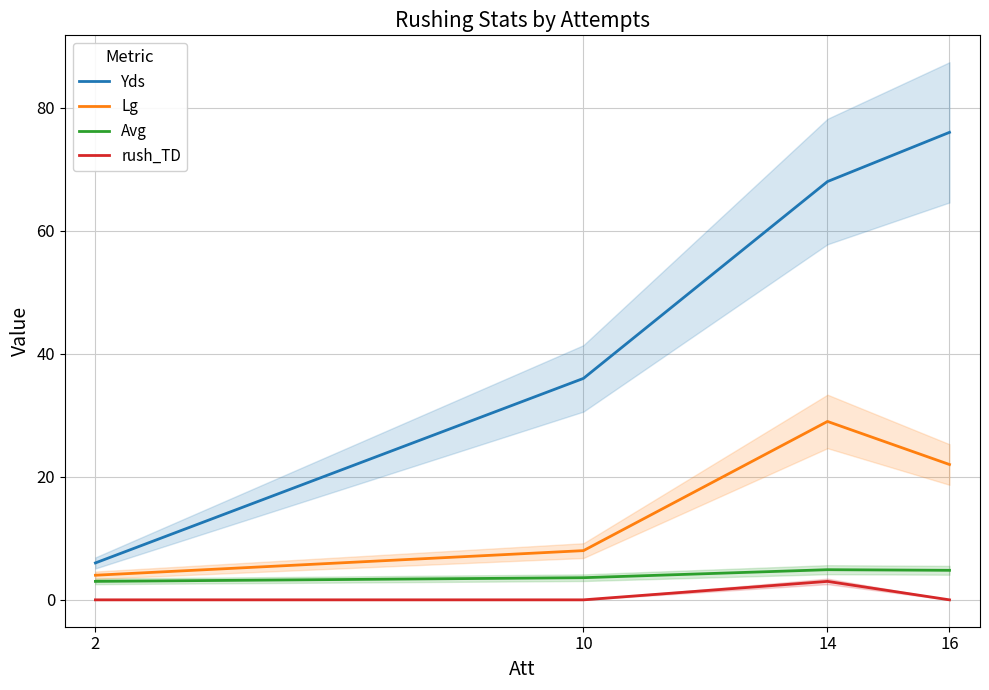

Which series has the widest spread of values?

Yds